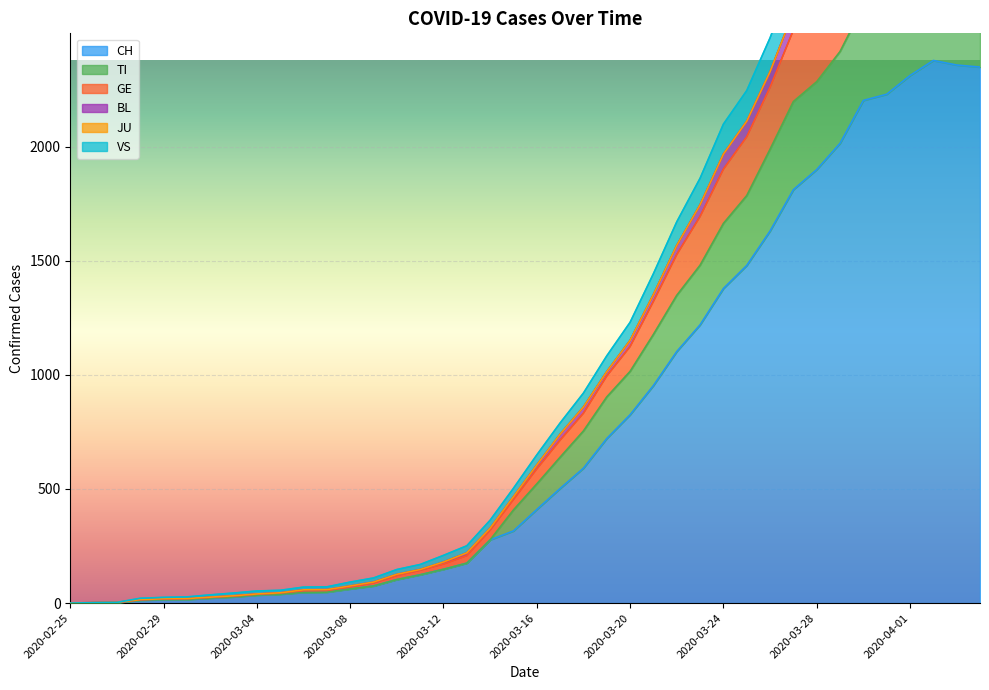

At which category is the sum across all series the highest?

2020-04-02